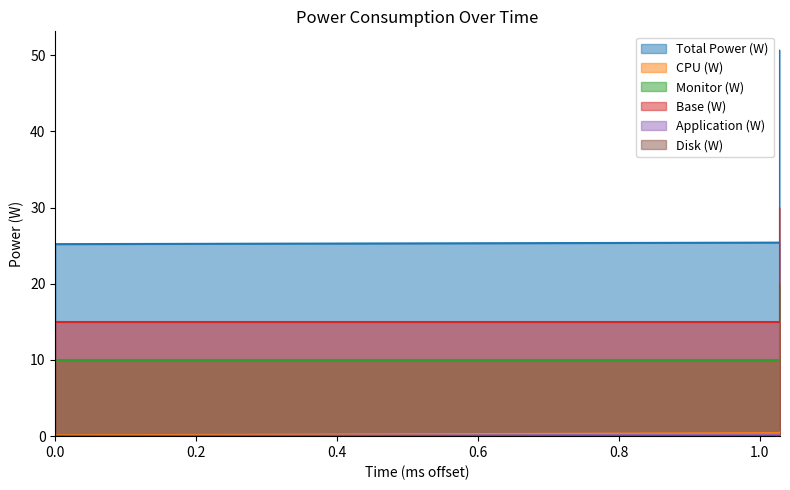

At which label is Total Power (W) closest to 37?

1.029